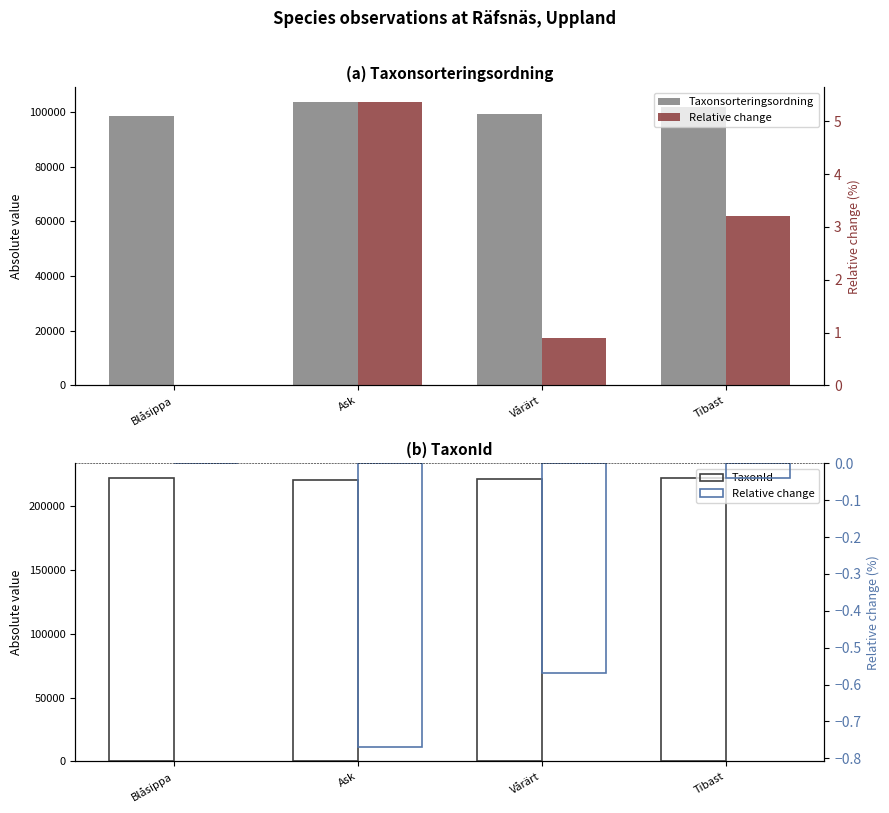

What is the total value across all series at Ask?

324597.2